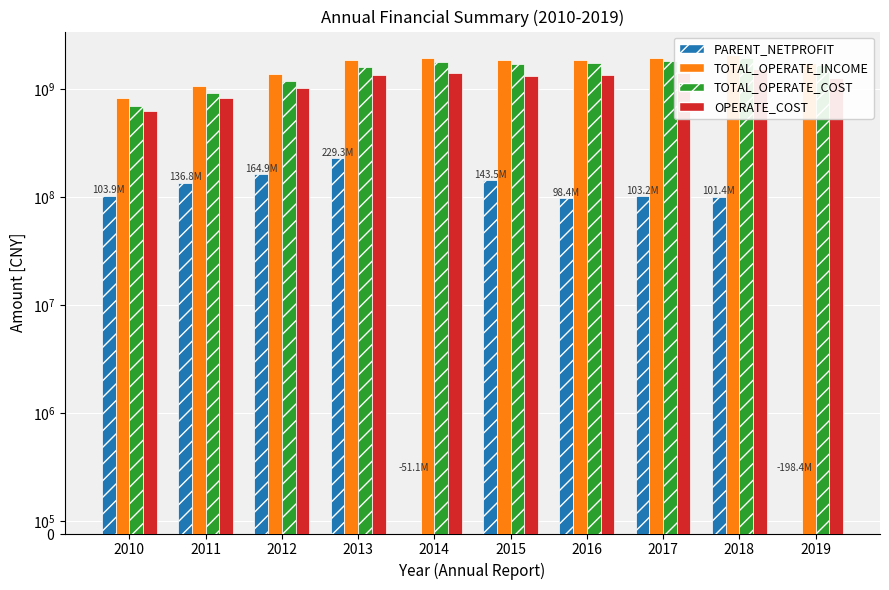

What is the difference between the second highest and minimum values in the TOTAL_OPERATE_COST series?

1137255455.5